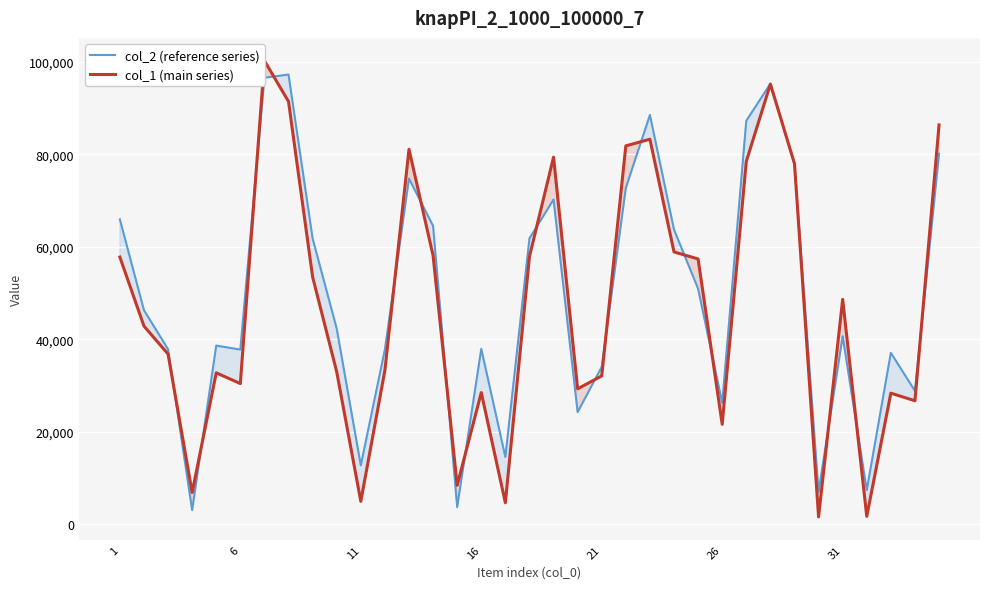

Which series has the largest total across all categories?

col_2 (reference series)